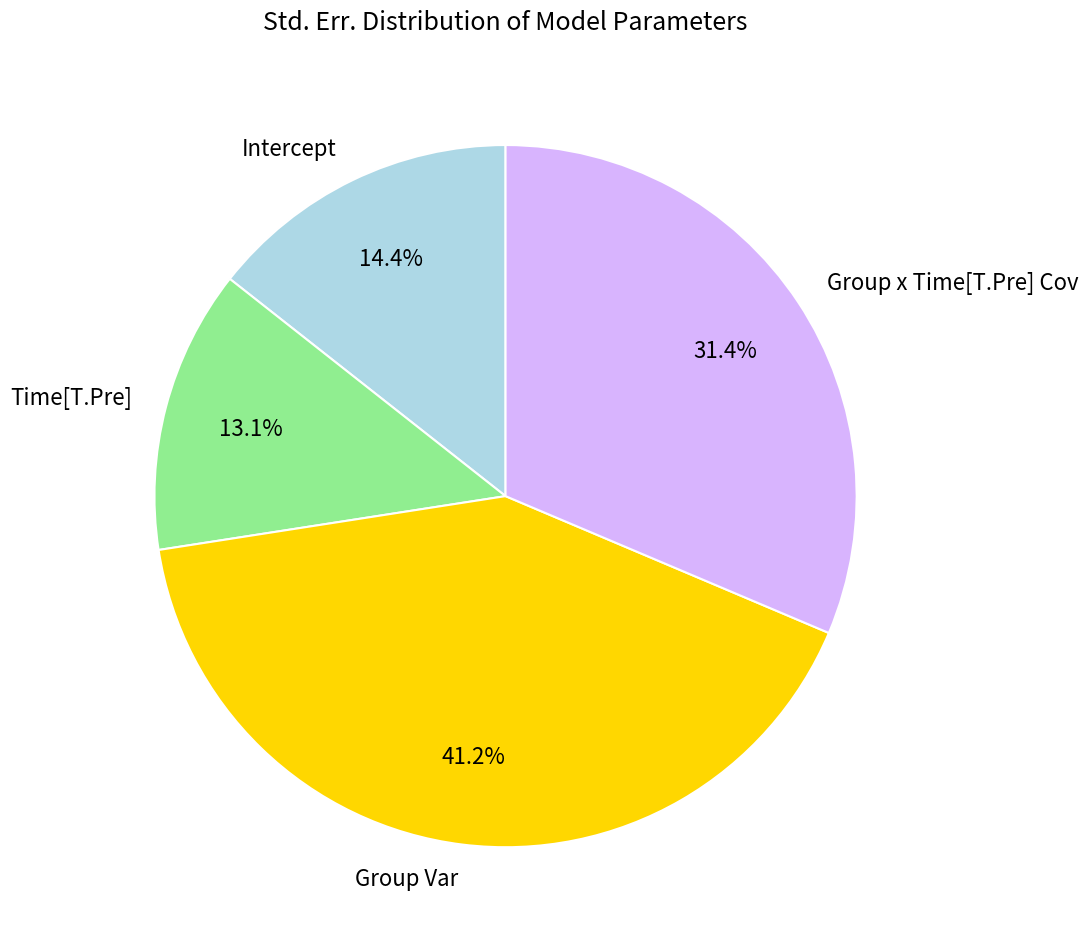

True or false: Intercept accounts for 14% of the total.

True